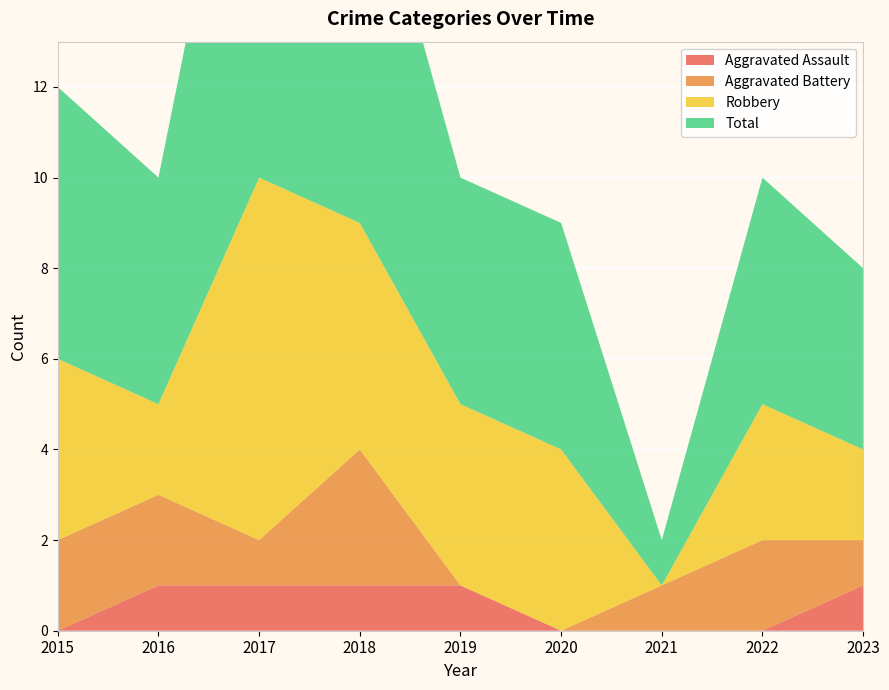

Reading right to left, what are all the values shown in this chart?

Aggravated Assault: 2023=1	2022=0	2021=0	2020=0	2019=1	2018=1	2017=1	2016=1	2015=0
Aggravated Battery: 2023=1	2022=2	2021=1	2020=0	2019=0	2018=3	2017=1	2016=2	2015=2
Robbery: 2023=2	2022=3	2021=0	2020=4	2019=4	2018=5	2017=8	2016=2	2015=4
Total: 2023=4	2022=5	2021=1	2020=5	2019=5	2018=9	2017=11	2016=5	2015=6